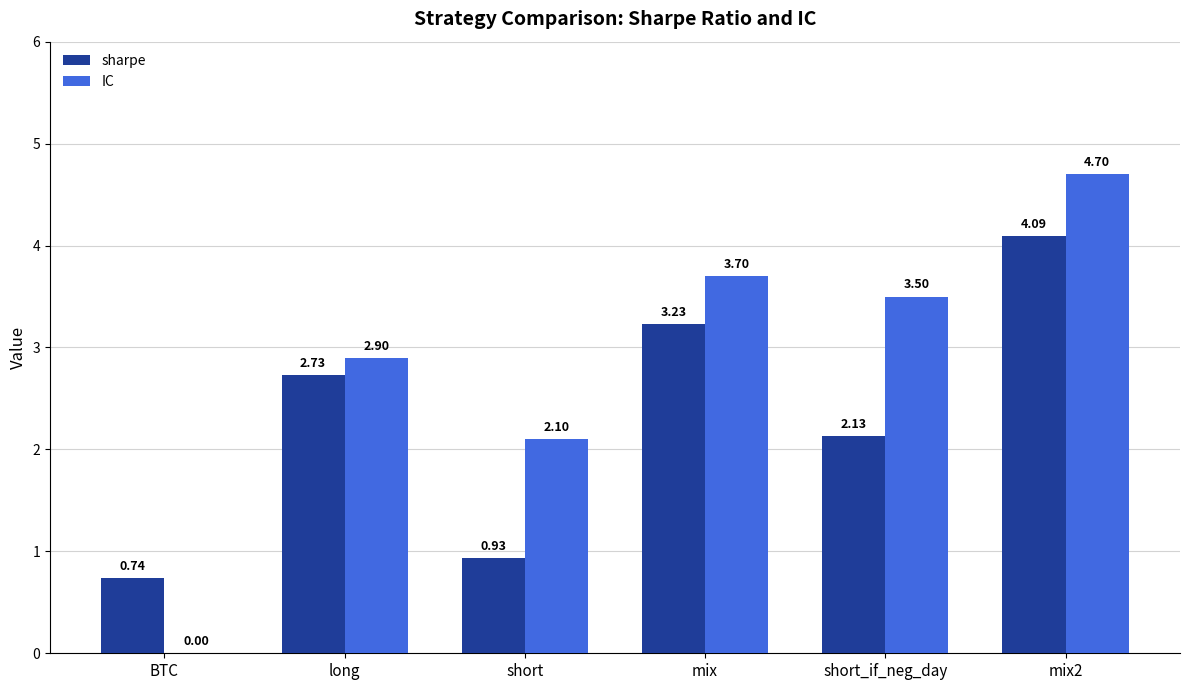

Which label corresponds to the largest value in the chart?

mix2